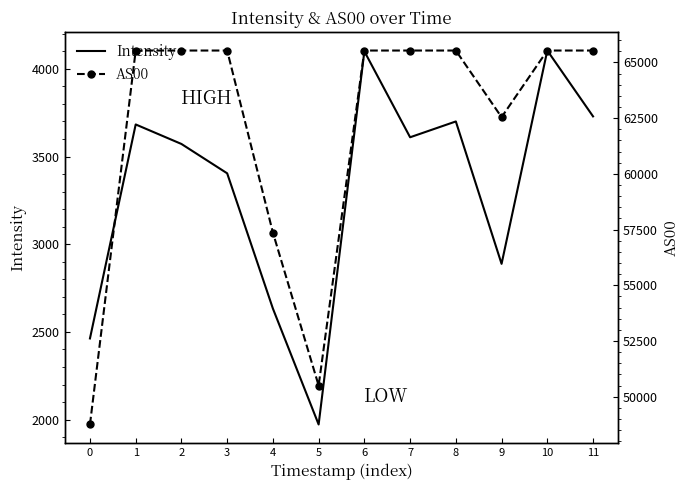

Reading left to right, list all the values displayed in this chart.

Intensity: 0=2462.9	1=3682.9	2=3571.6	3=3404.3	4=2633.2	5=1972.4	6=4099.7	7=3609.8	8=3700.0	9=2888.2	10=4104.3	11=3728.9
AS00: 0=48752.0	1=65535.0	2=65535.0	3=65535.0	4=57364.0	5=50500.0	6=65535.0	7=65535.0	8=65535.0	9=62544.0	10=65535.0	11=65535.0